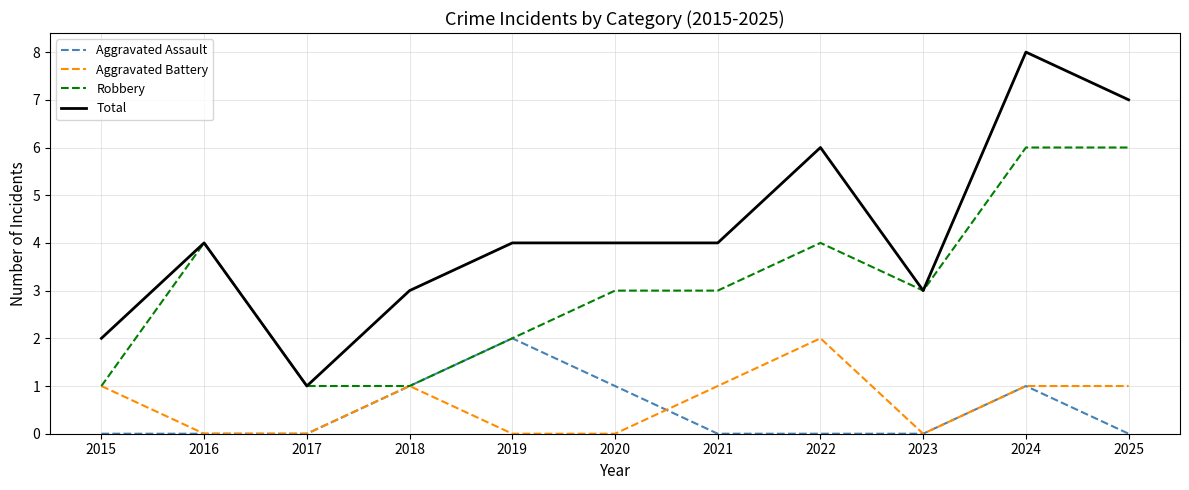

Which category has the highest value across all series?

2024